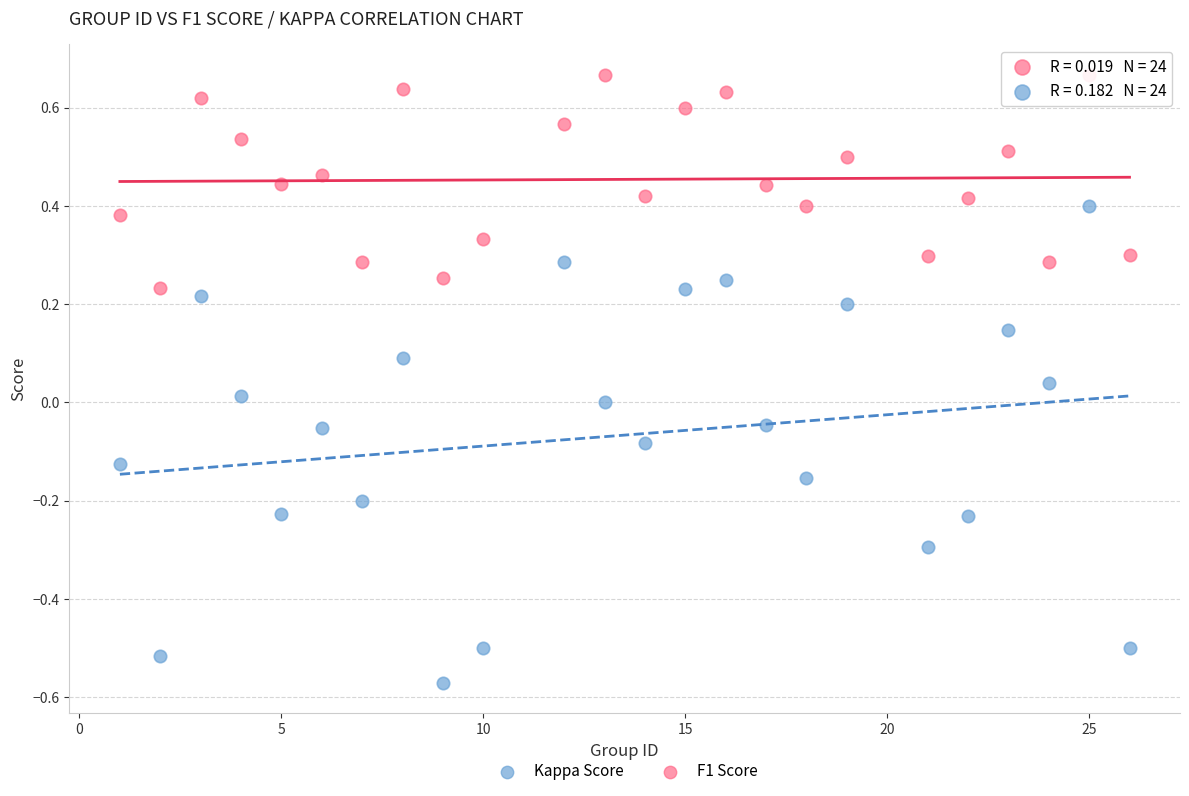

What are all the series names shown in the legend?

Kappa Score, F1 Score